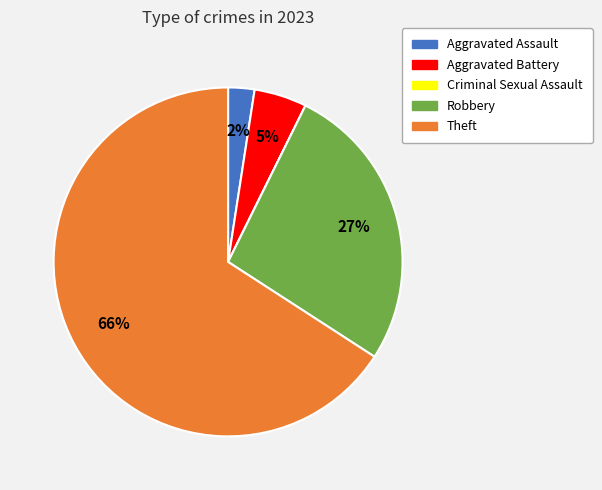

To the nearest percent, what portion does Theft represent?

66%